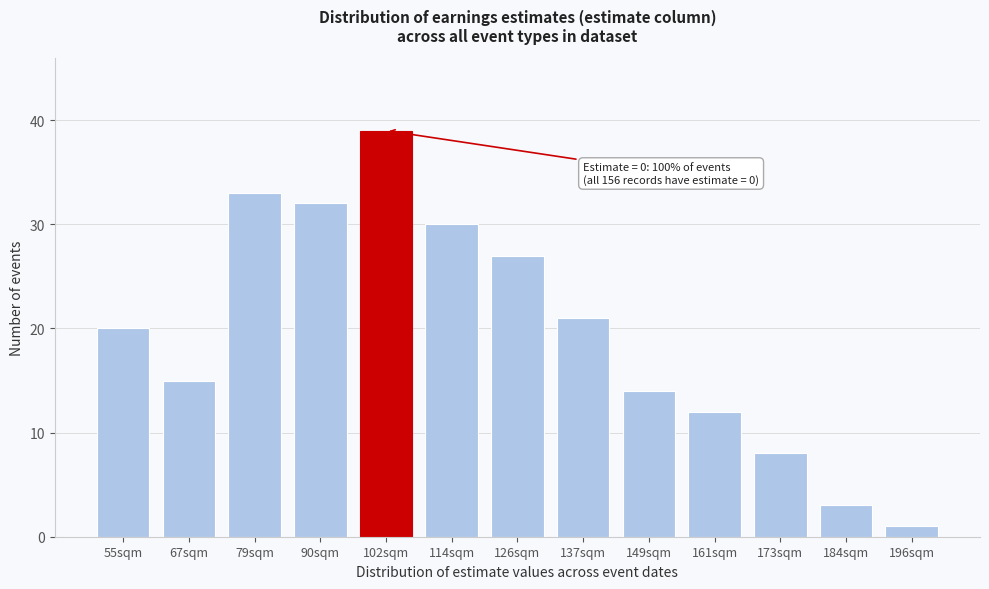

Reading left to right, list all the values displayed in this chart.

20	15	33	32	39	30	27	21	14	12	8	3	1